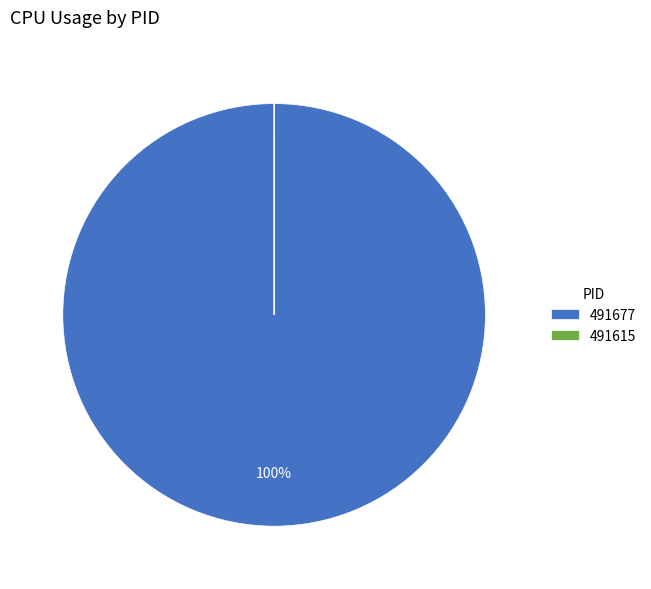

To the nearest percent, what is the average slice percentage?

50%